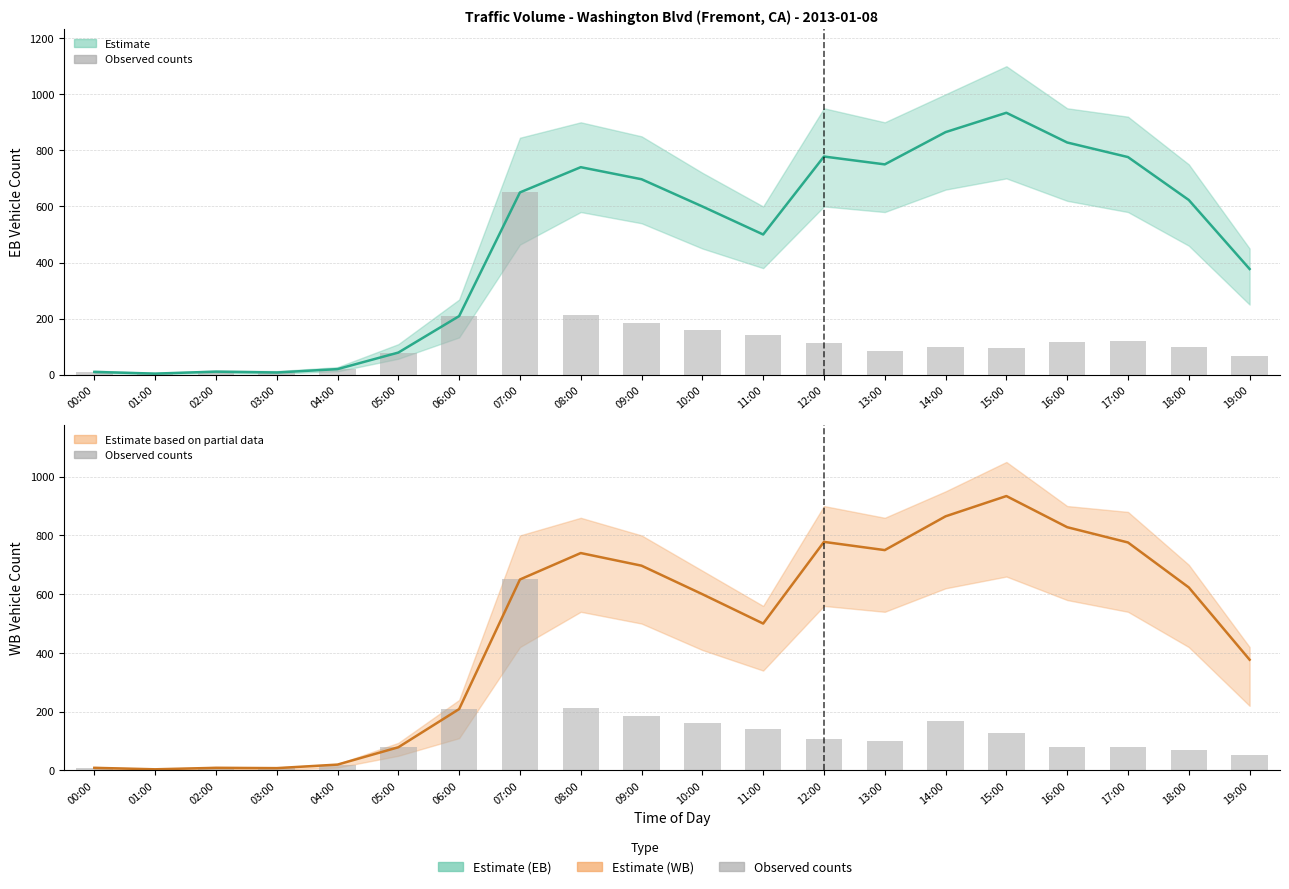

Where does the WB 15-min count series first go above 99?

06:00